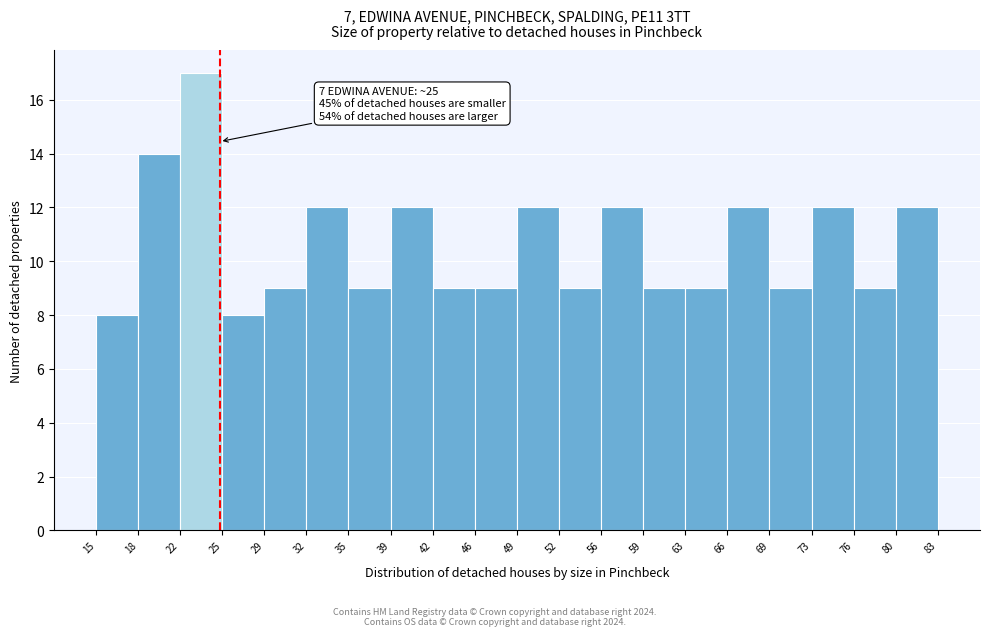

Which range on the x-axis has the tallest bar?

22 to 25